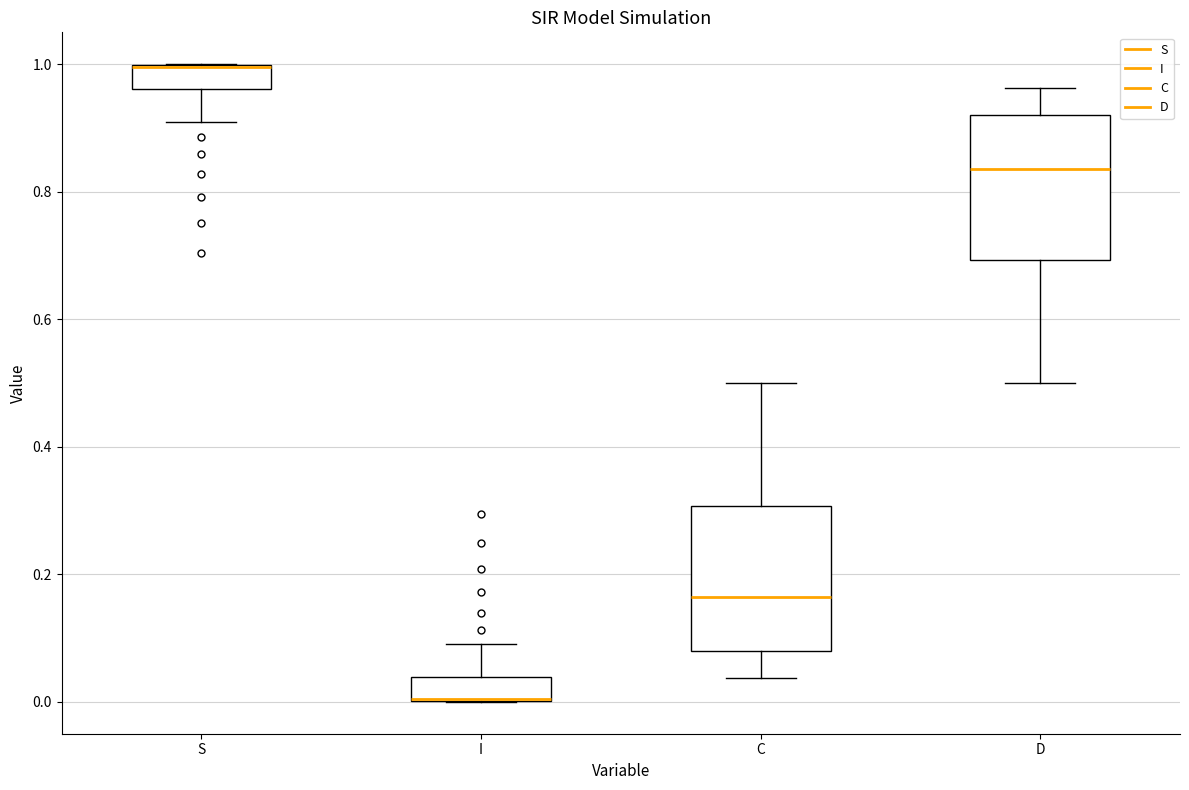

Reading left to right, read every box against the y-axis: the position of its median line, the range the box covers, and the ends of its whiskers. The values are not printed on the chart, so give them approximately, as read against the axis.

S: median 1.00 (drawn on the box's upper edge), box 0.96 to 1.00, whiskers 0.90 to 1.00
I: median 0.00 (drawn on the box's lower edge), box 0.00 to 0.04, whiskers 0.00 to 0.10
C: median 0.16, box 0.08 to 0.30, whiskers 0.04 to 0.50
D: median 0.84, box 0.70 to 0.92, whiskers 0.50 to 0.96